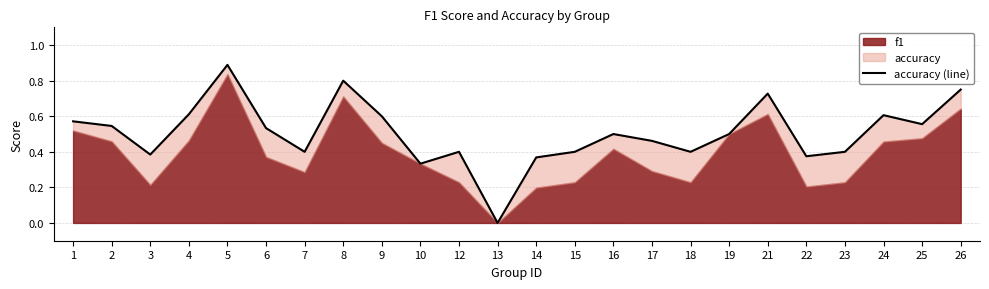

True or false: the data shows 0.1 at 19.

False